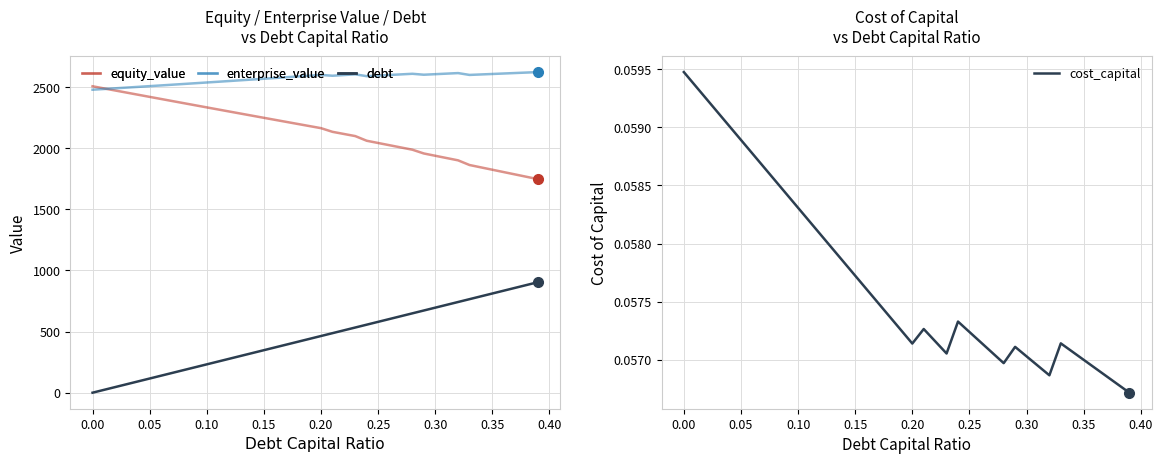

In cost_capital, how many points are higher than both neighbors (excluding endpoints)?

4